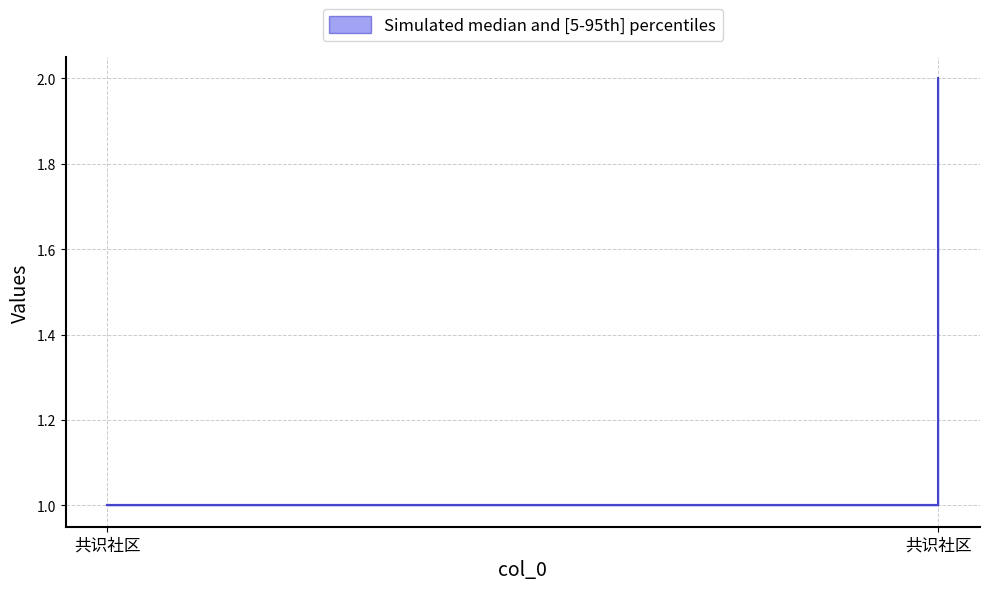

Reading left to right, what are all the values shown in this chart?

col_3: 共识社区=1	共识社区=2
col_6: 共识社区=1	共识社区=1